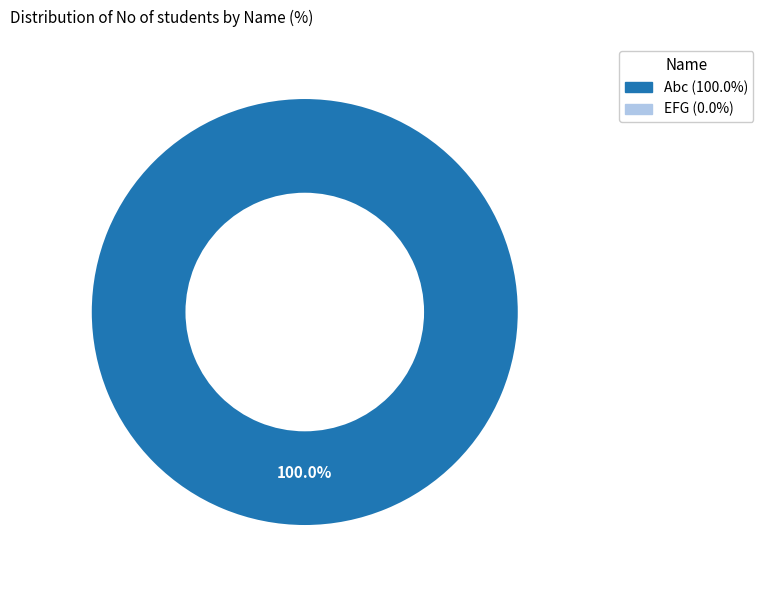

Is there any slice that represents more than half of the pie?

Yes